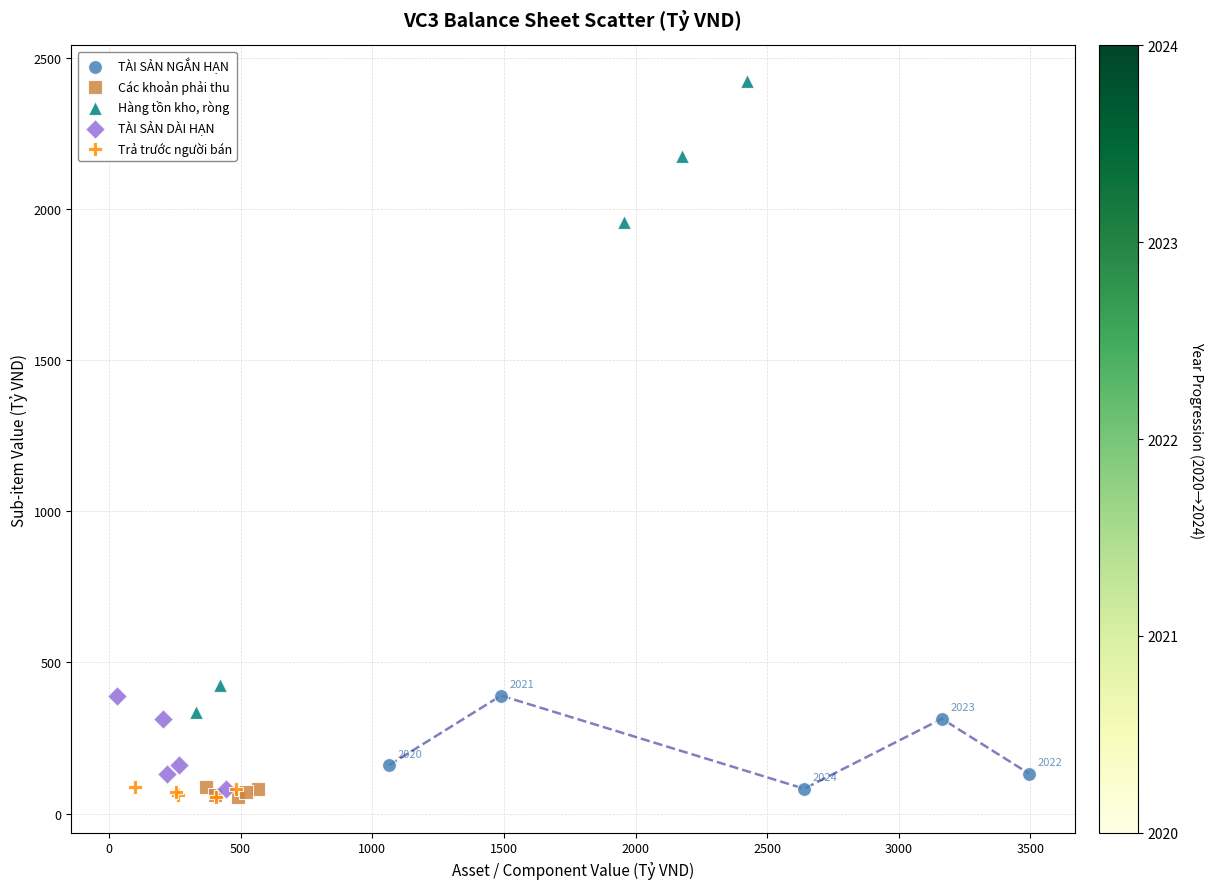

What are all the series names shown in the legend?

TÀI SẢN NGẮN HẠN, Các khoản phải thu, Hàng tồn kho, ròng, TÀI SẢN DÀI HẠN, Trả trước người bán